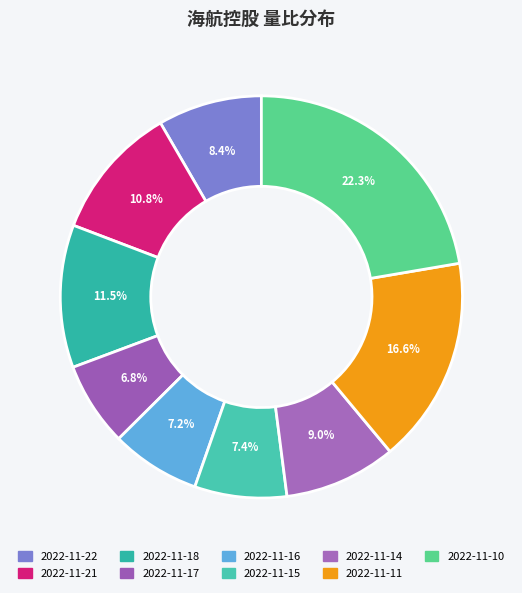

To the nearest percent, what is the combined percentage of 2022-11-10 and 2022-11-17?

29%